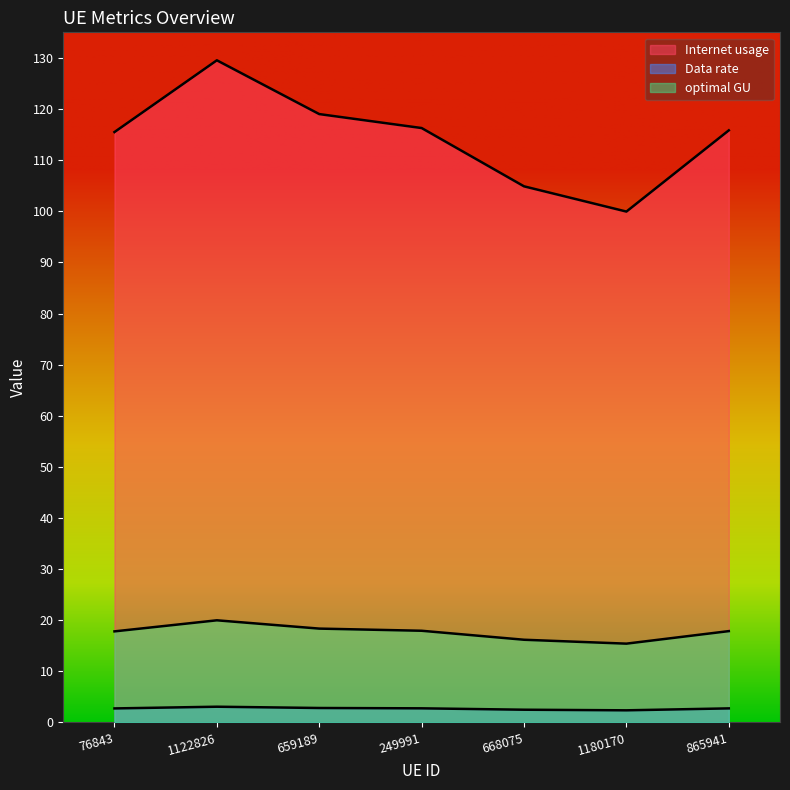

How many lines are shown in the chart?

3